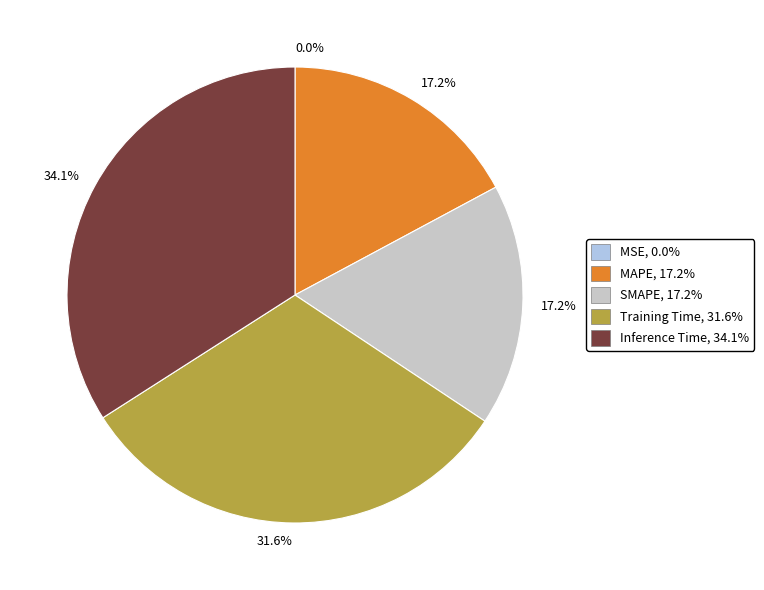

Between SMAPE and Inference Time, which is larger?

Inference Time